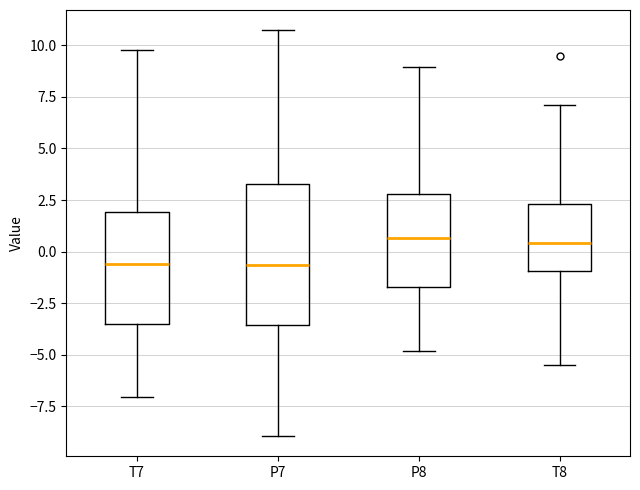

Which box is the tallest, from its lower edge to its upper edge?

P7